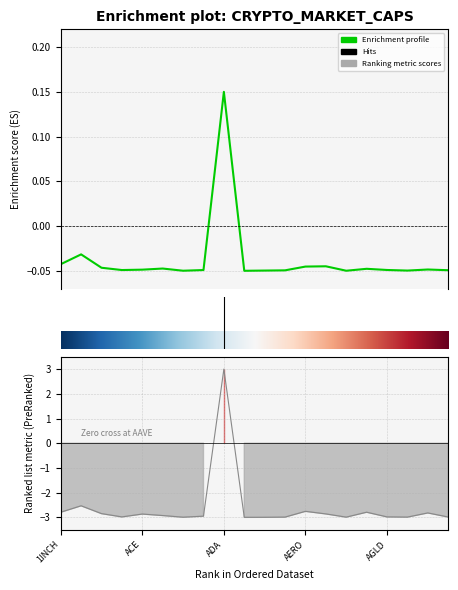

Reading left to right, extract all data points from this chart.

CMC_MarketCap: 1INCH=-0.0	AAVE=-0.0	ABT=-0.0	ACA=-0.0	ACE=-0.0	ACH=-0.0	ACM=-0.0	ACS=-0.0	ADA=0.2	ADP=-0.1	ADX=-0.0	AERGO=-0.0	AERO=-0.0	AEVO=-0.0	AFC=-0.0	AGI=-0.0	AGLD=-0.0	AHT=-0.0	AI=-0.0	AIDOGE=-0.0
CMC_FDV: 1INCH=-2.8	AAVE=-2.5	ABT=-2.8	ACA=-3.0	ACE=-2.9	ACH=-2.9	ACM=-3.0	ACS=-3.0	ADA=3.0	ADP=-3.0	ADX=-3.0	AERGO=-3.0	AERO=-2.8	AEVO=-2.9	AFC=-3.0	AGI=-2.8	AGLD=-3.0	AHT=-3.0	AI=-2.8	AIDOGE=-3.0